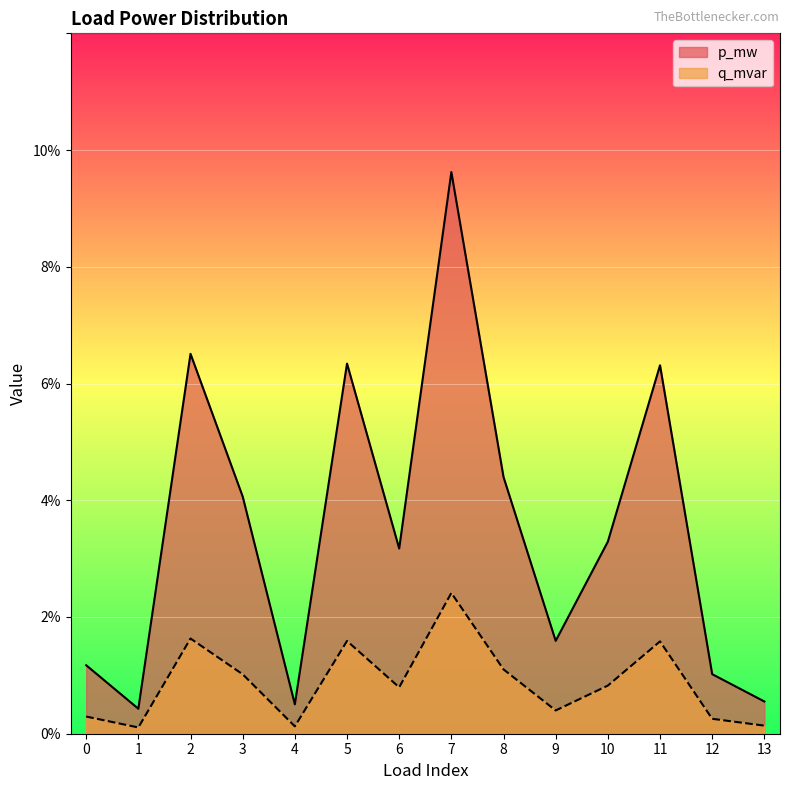

Is it true that q_mvar equals 0.0 at 13?

True